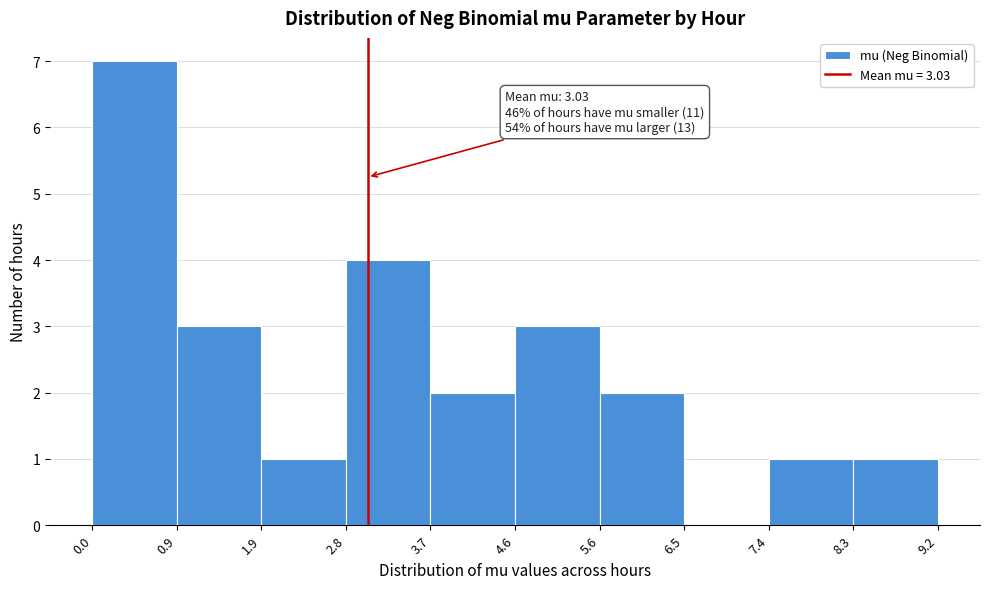

Which range on the x-axis has the tallest bar?

0.0 to 0.9